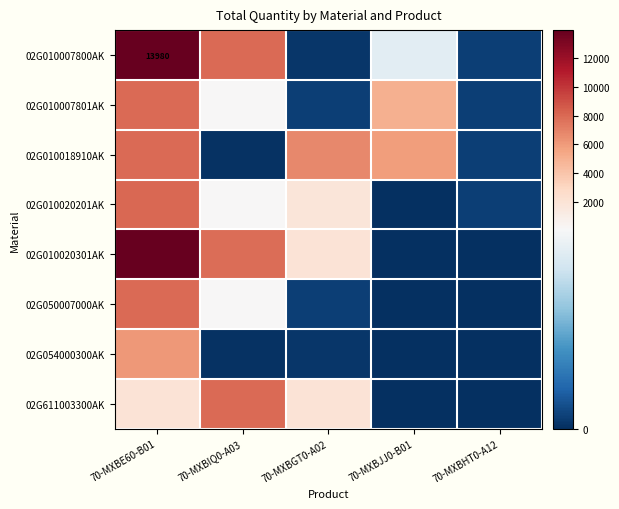

The value of 02G010007800AK at 70-MXBE60-B01 is 13980. True or false?

True